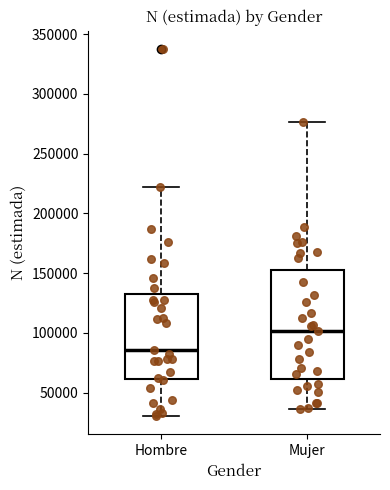

Reading left to right, transcribe this box plot: for each box, give where its median line is, the range the box spans, and where its two whiskers end, as read against the y-axis. The values are not printed on the chart, so give them approximately, as read against the axis.

Hombre: median 85000, box 60000 to 135000, whiskers 30000 to 220000
Mujer: median 100000, box 60000 to 150000, whiskers 35000 to 275000